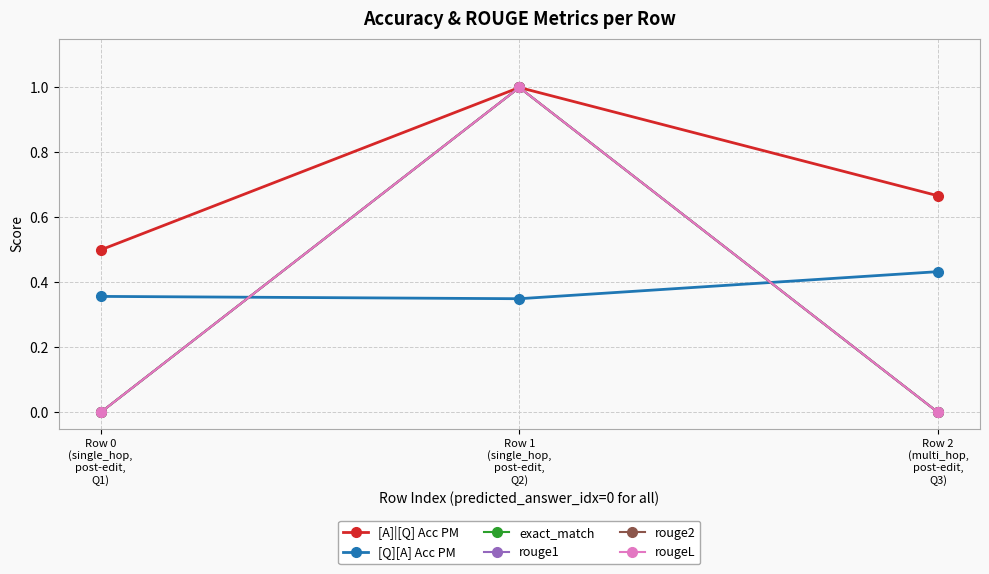

Is this an area chart (filled region under the line)?

No